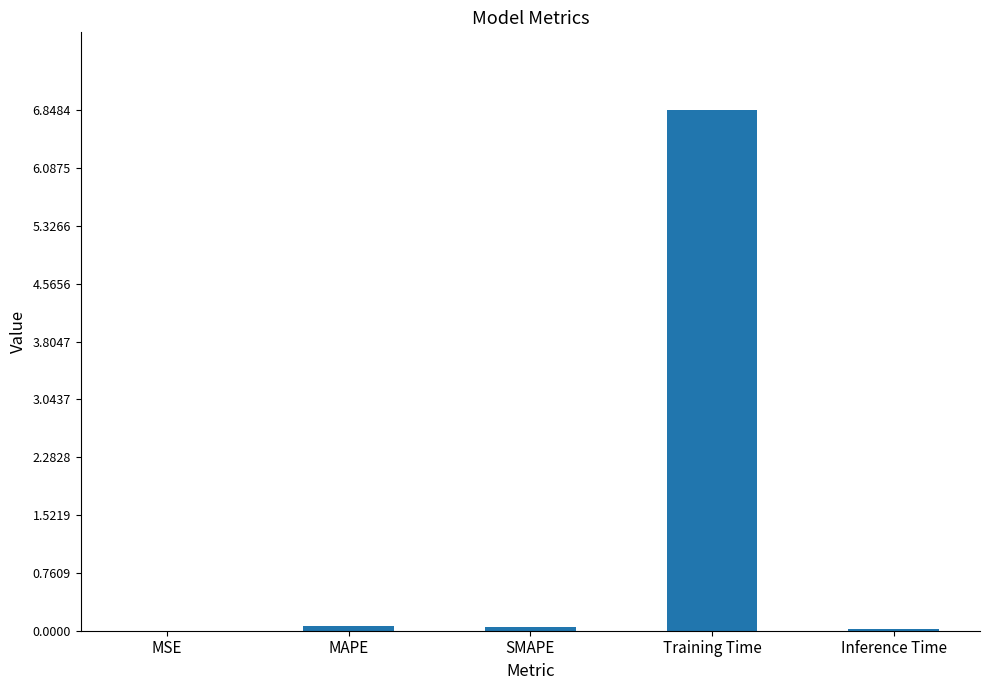

At which category does the chart reach its peak across all series?

Training Time